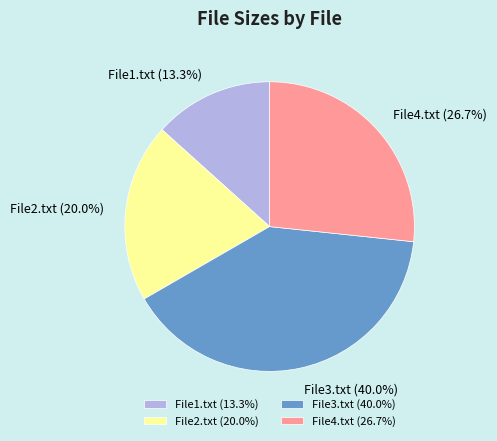

To the nearest percent, what portion does File4.txt represent?

27%